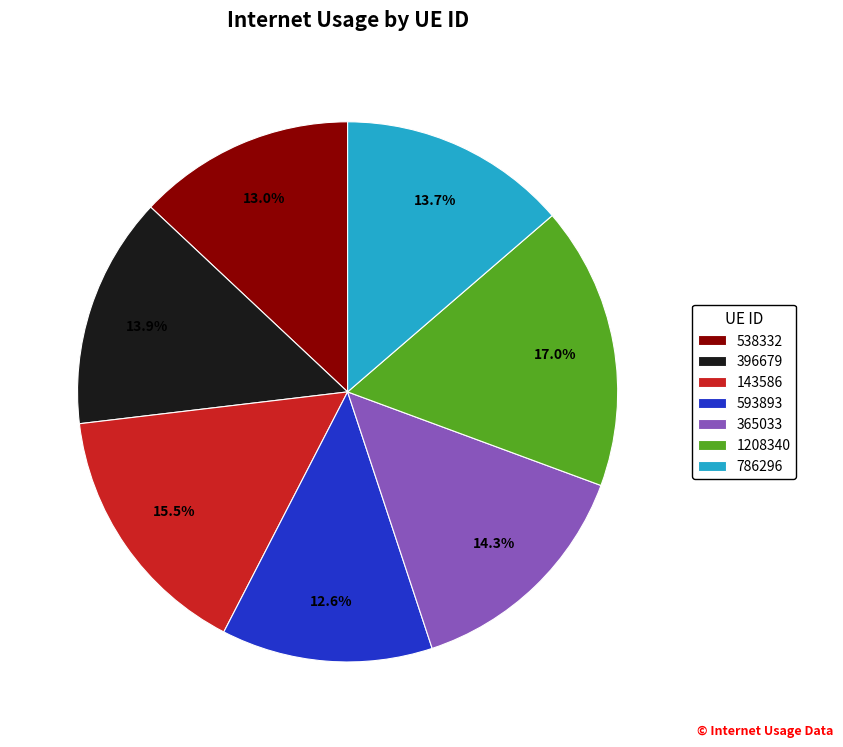

Is there a majority slice in this chart?

No